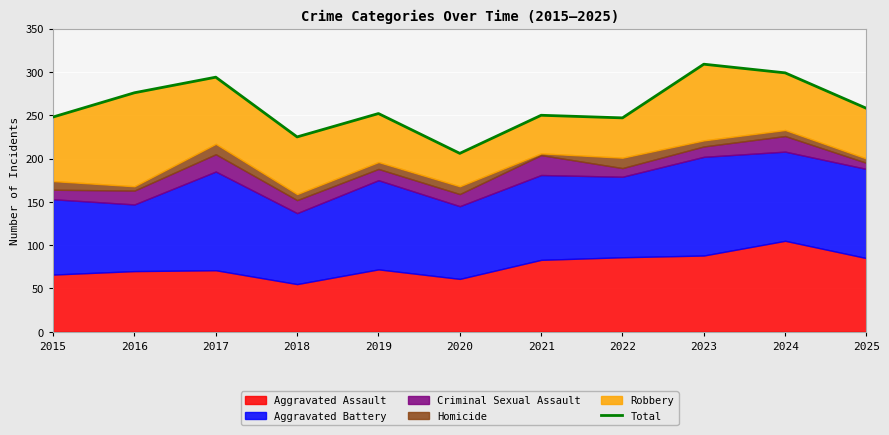

What is the greatest value displayed?

309